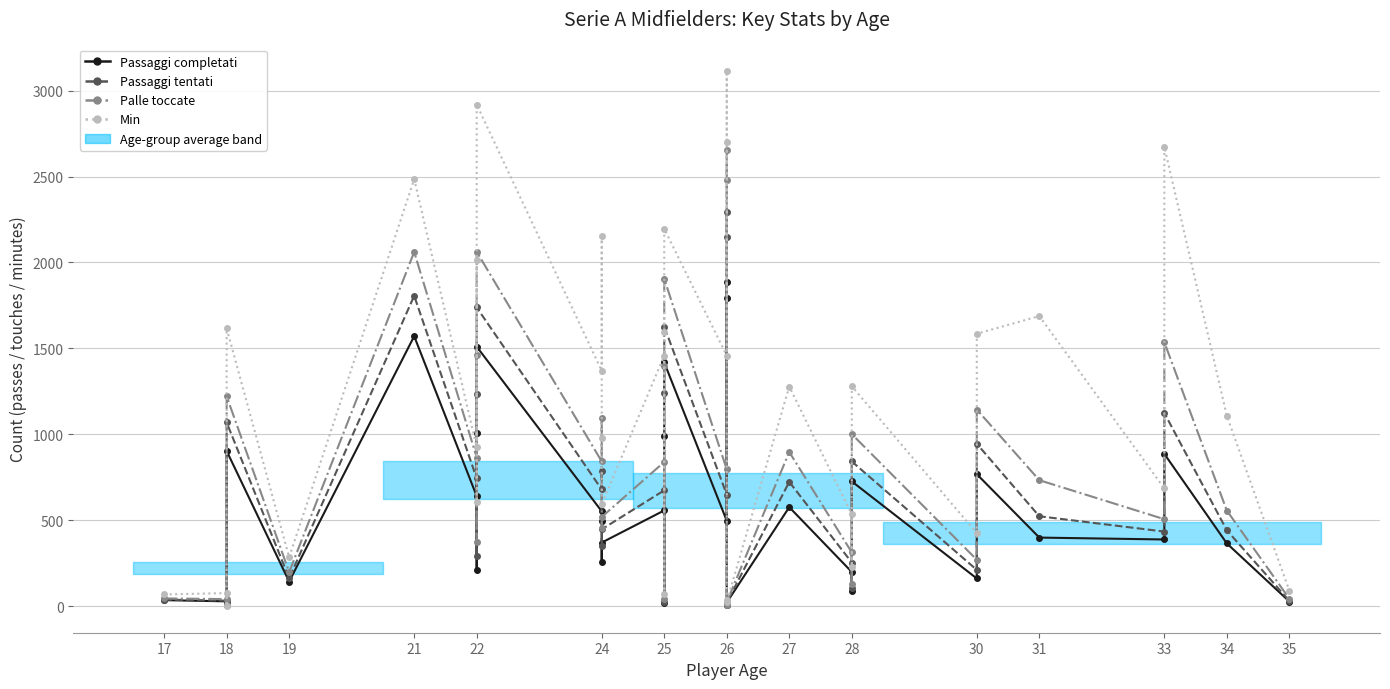

Rank the series by their average value, from highest to lowest.

Min, Palle toccate, Passaggi tentati, Passaggi completati